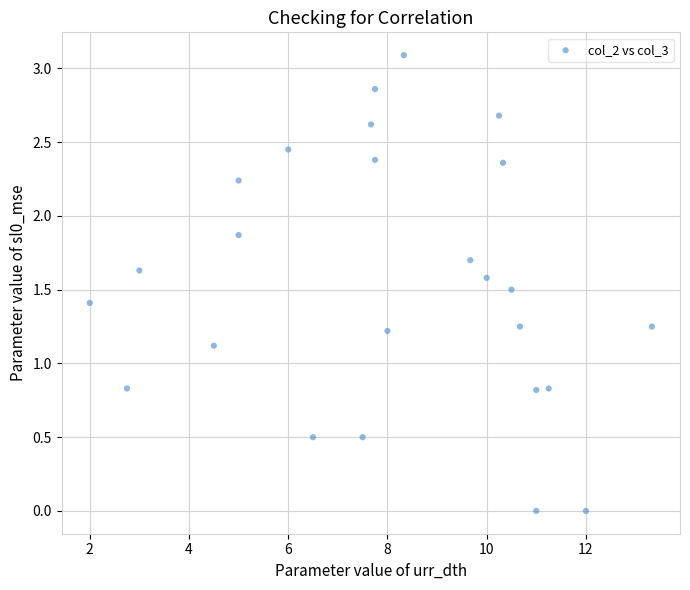

What is the range of X values (max minus min)?

11.3